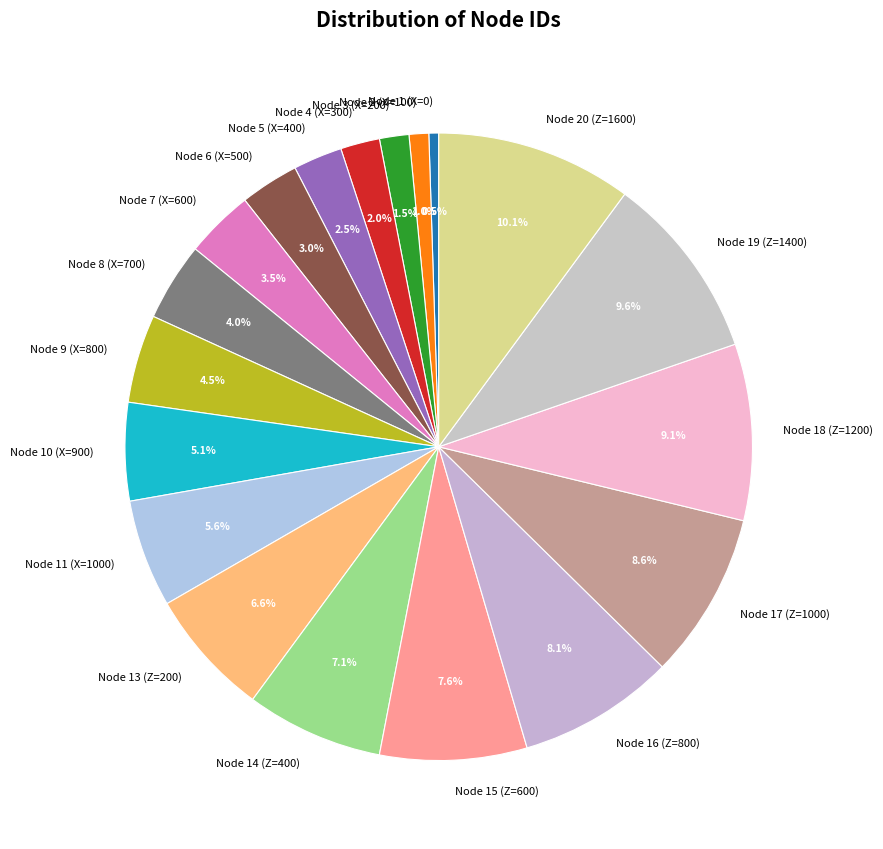

Does Node 16 (Z=800) represent more than half of the total?

No